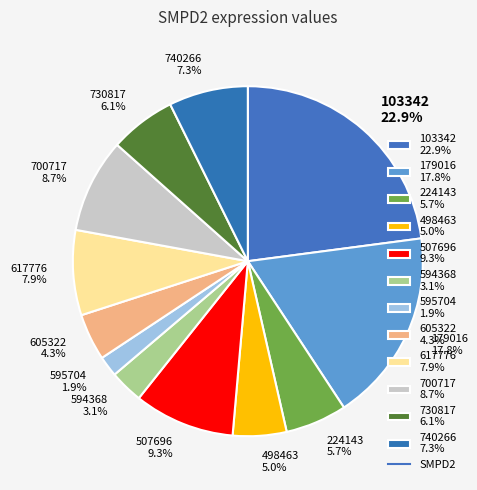

Is 740266 the majority of the pie?

No